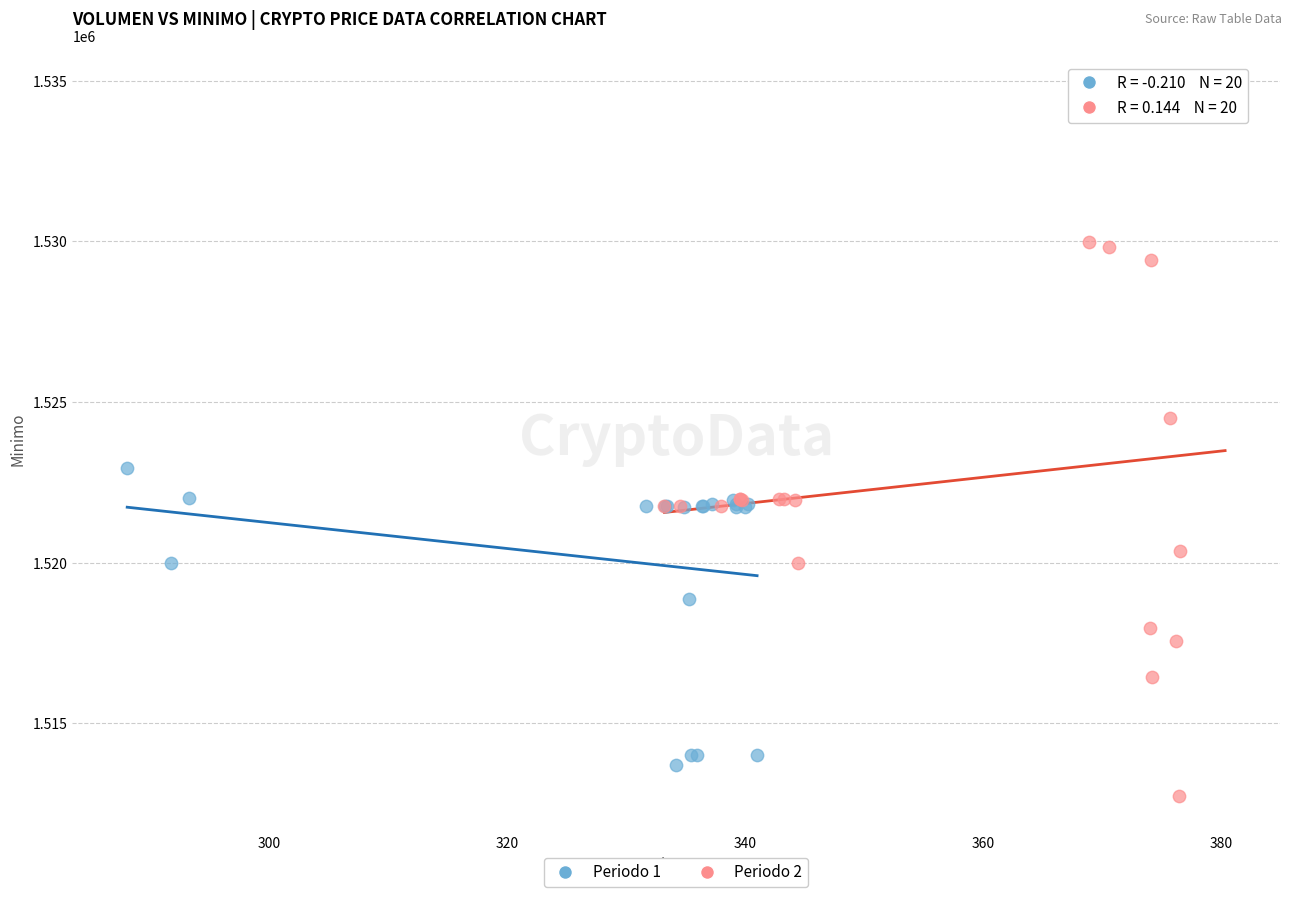

Which series contains the lowest Y value?

Periodo 2